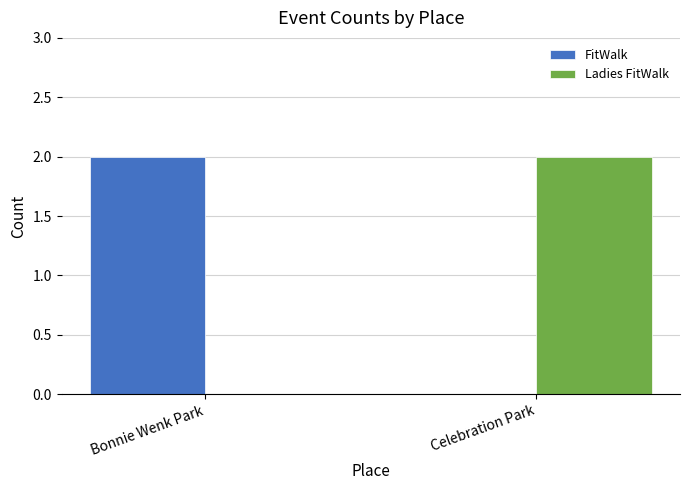

Is it true that FitWalk equals 0 at Celebration Park?

True